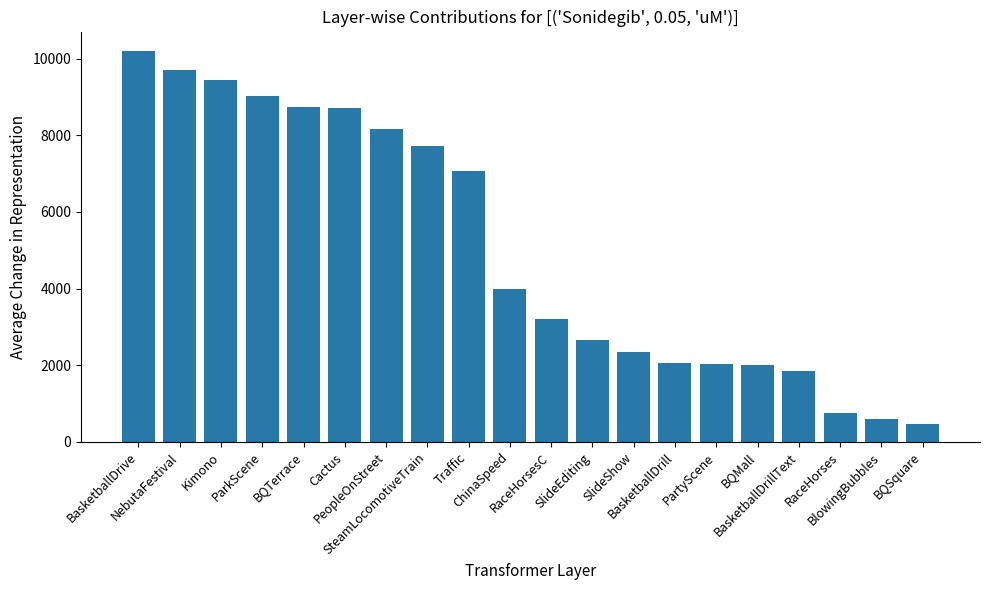

Which label corresponds to the largest value in the chart?

BasketballDrive